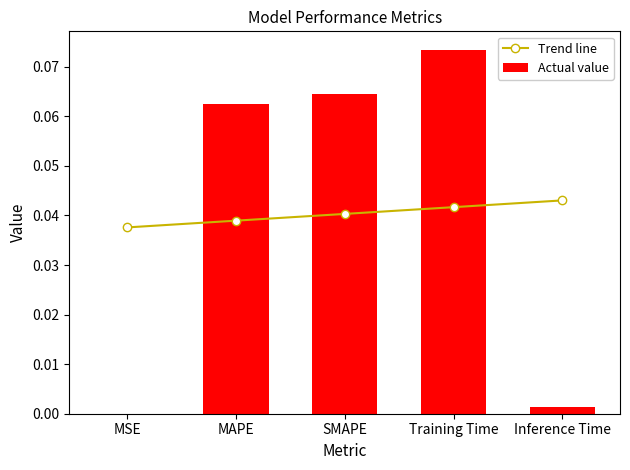

Is it true that Trend line equals 0.1 at MSE?

False